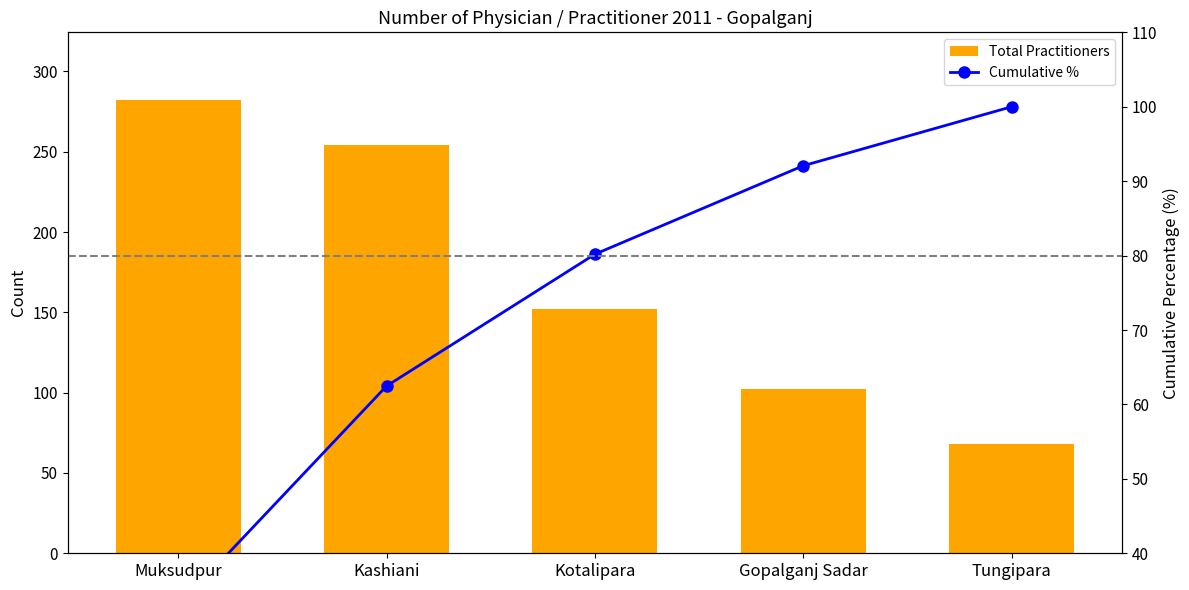

What is the label of the 5th bar from the right?

Muksudpur